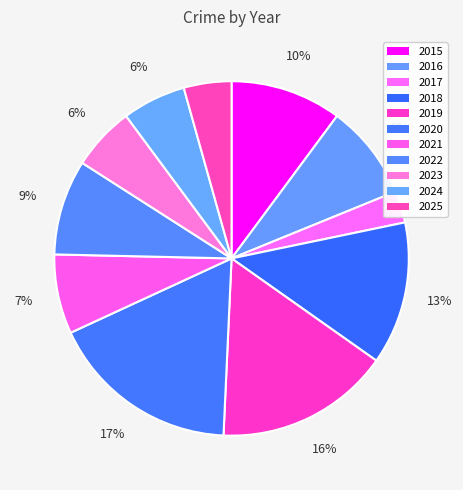

To the nearest percent, what portion does 2018 represent?

13%